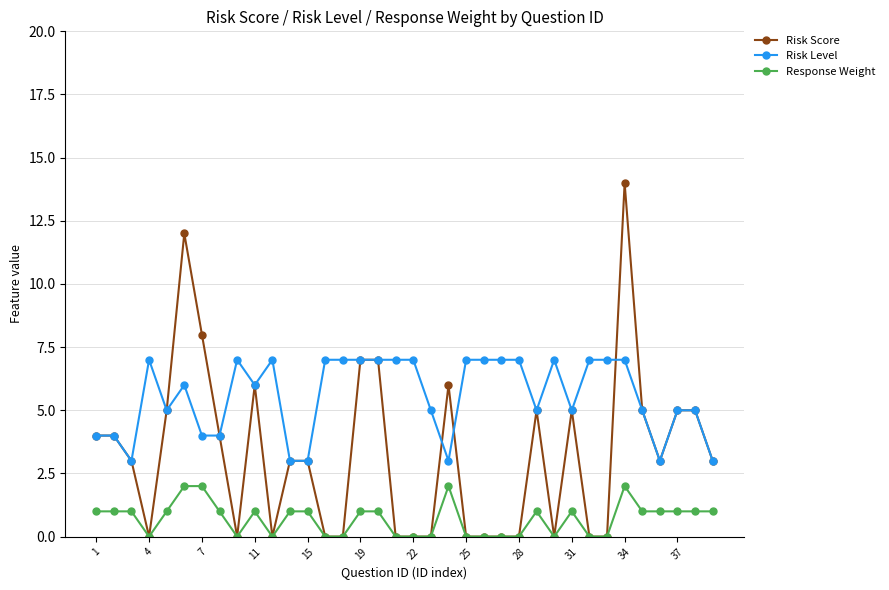

List the series in order of their overall mean, lowest first.

Response Weight, Risk Score, Risk Level